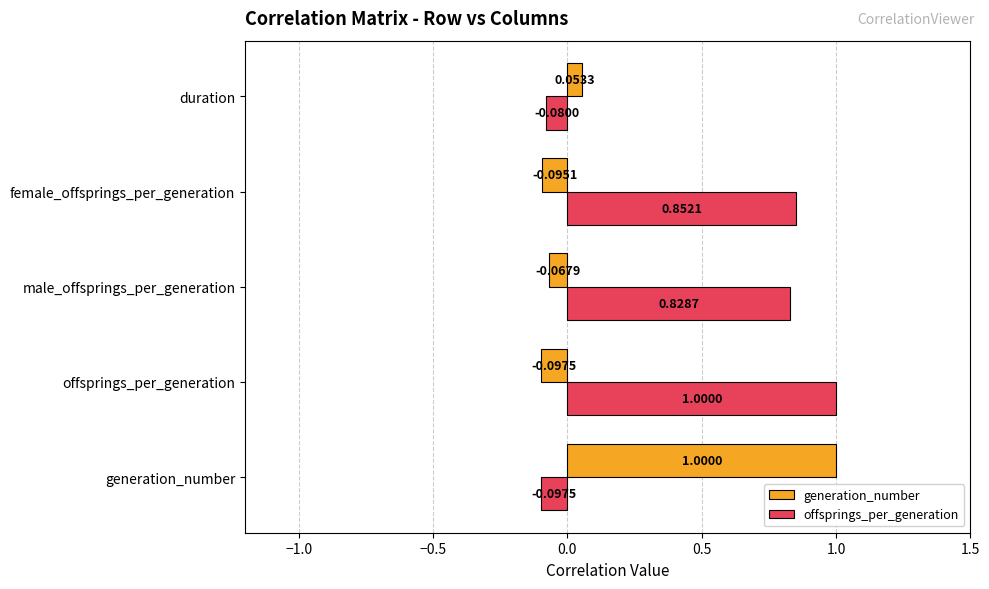

How many data points does each series have?

5